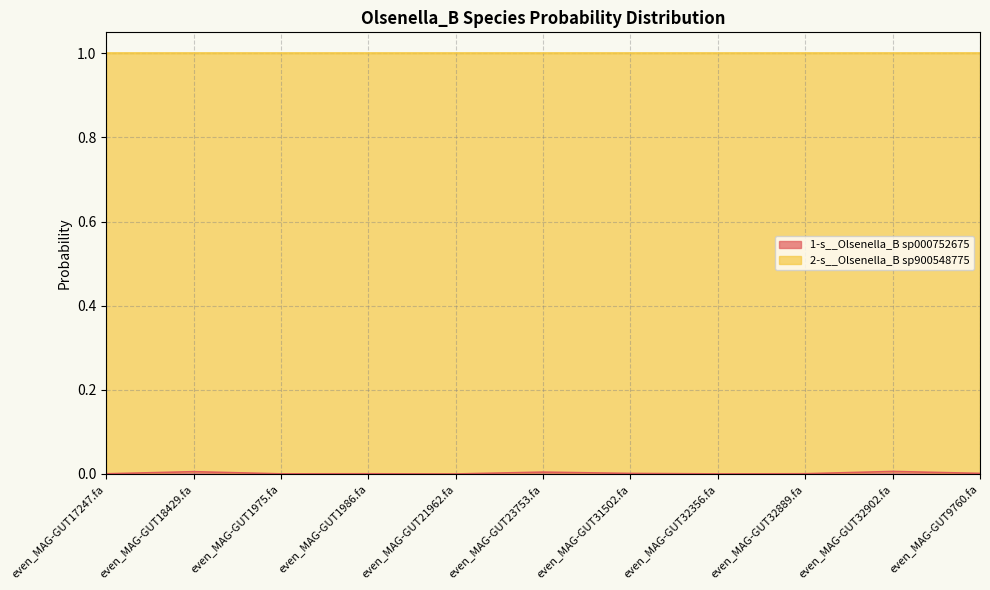

Rank the categories by value from lowest to highest.

even_MAG-GUT21962.fa, even_MAG-GUT32356.fa, even_MAG-GUT1975.fa, even_MAG-GUT17247.fa, even_MAG-GUT1986.fa, even_MAG-GUT32889.fa, even_MAG-GUT31502.fa, even_MAG-GUT9760.fa, even_MAG-GUT23753.fa, even_MAG-GUT18429.fa, even_MAG-GUT32902.fa